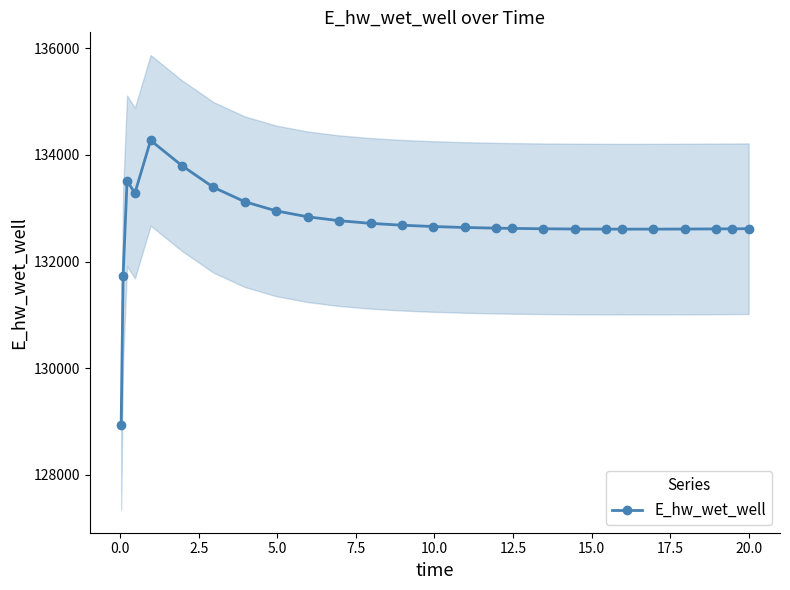

How many values exceed 132638?

13